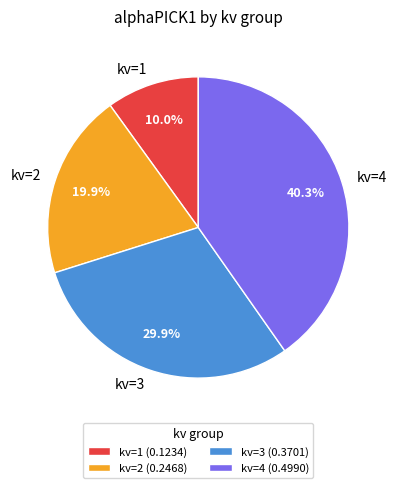

What is the total percentage of kv=4 and kv=1?

50.2%